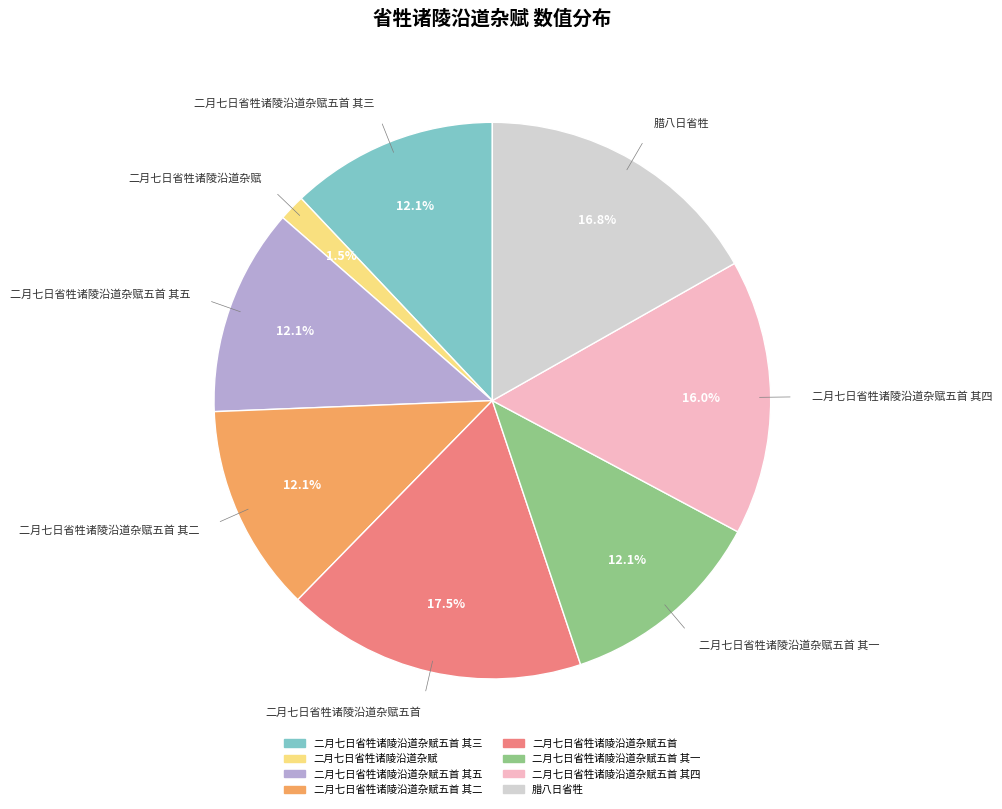

To the nearest percent, what is the average slice percentage?

12%